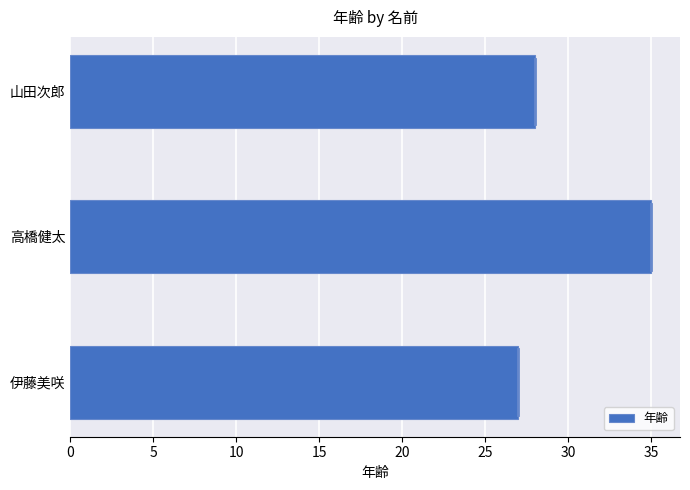

Is it true that the value at 伊藤美咲 is 15?

False